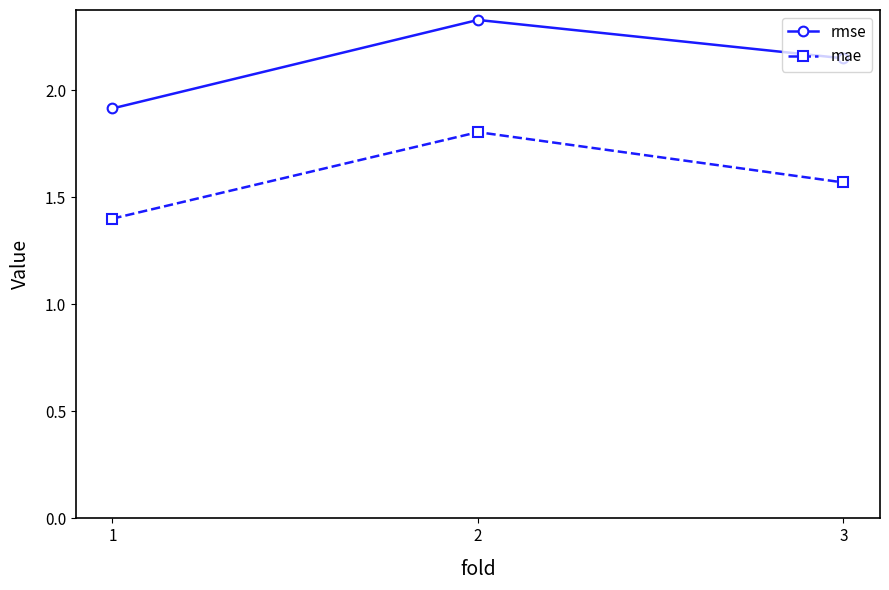

How many rmse values are between 1 and 2?

1